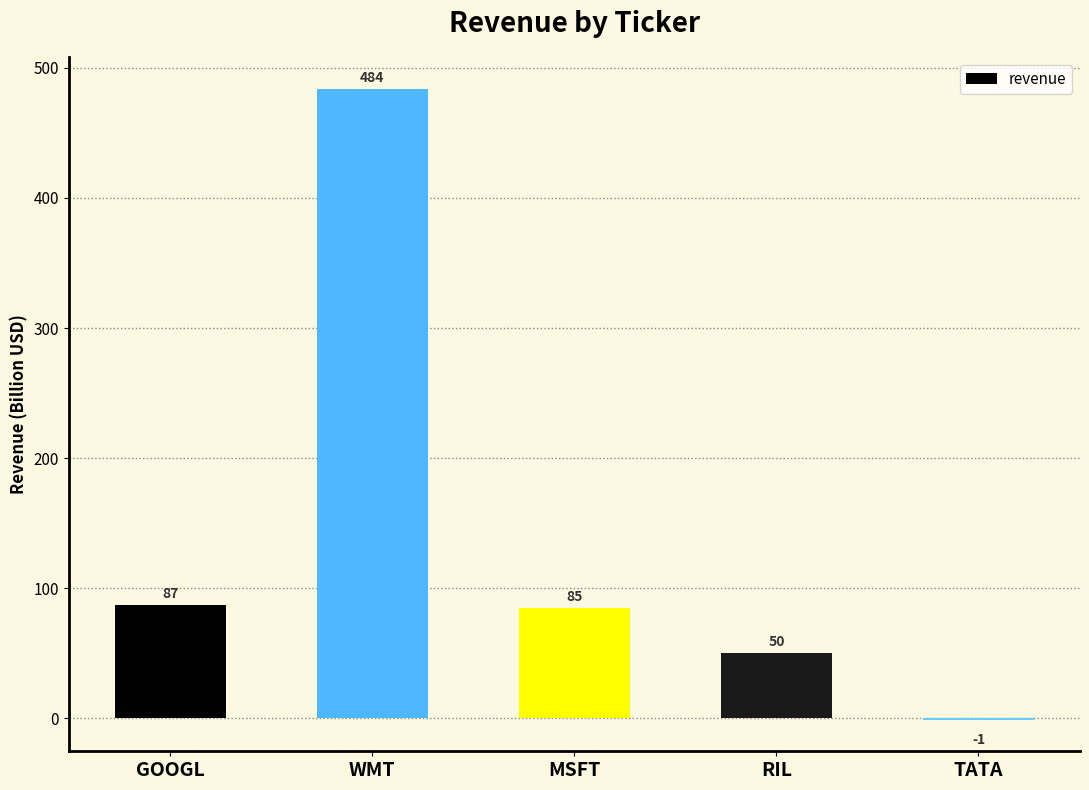

What is the sum of the values at MSFT and GOOGL?

172